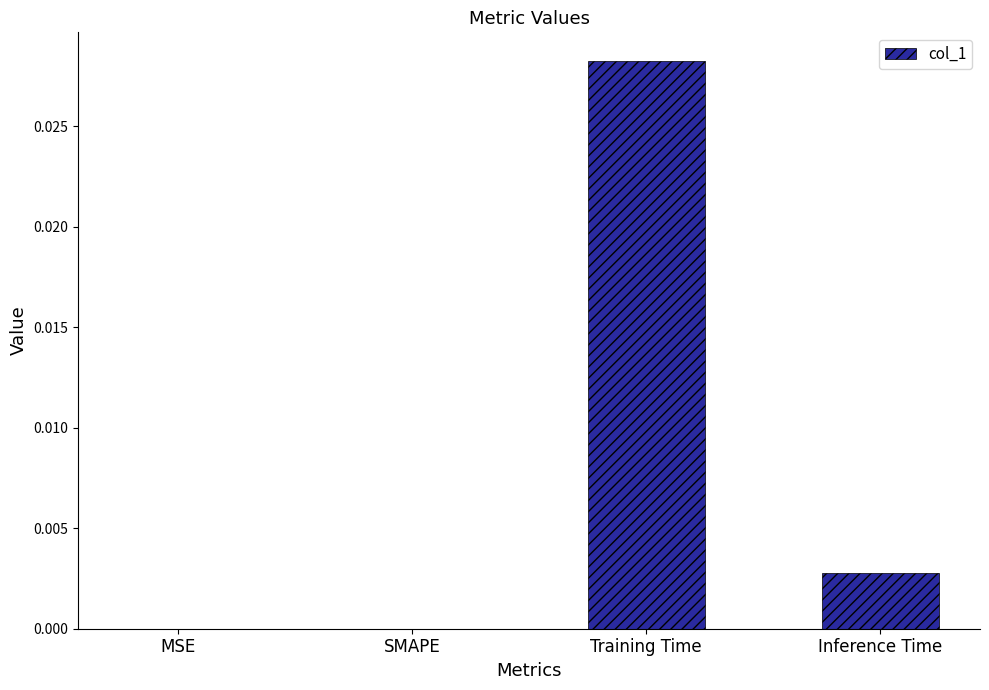

How many categories are shown in the chart?

4